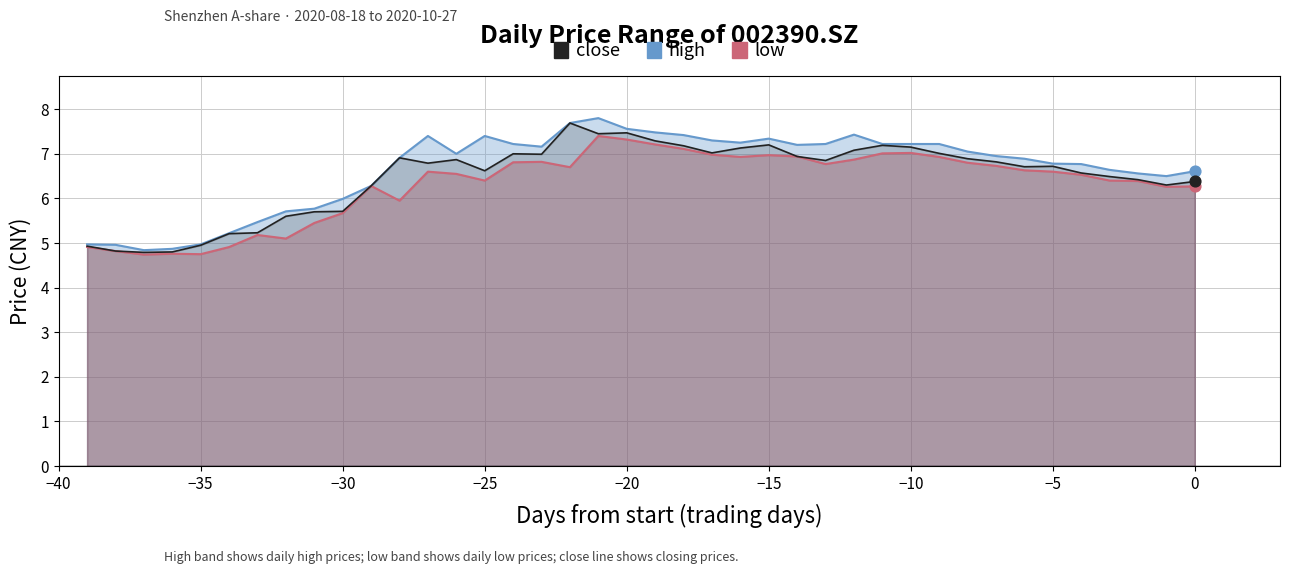

What are all the series names shown in the legend?

high, low, close